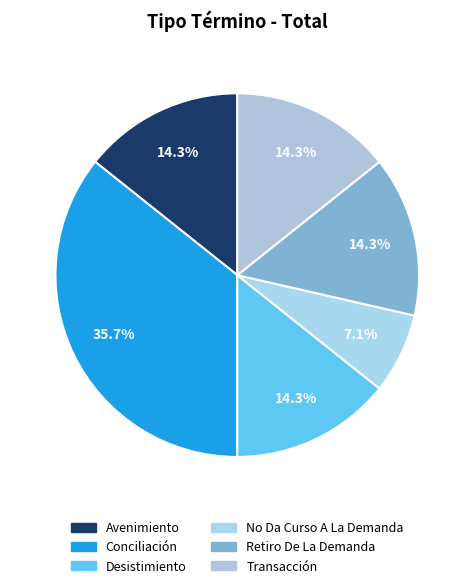

To the nearest percent, what portion does Retiro De La Demanda represent?

14%